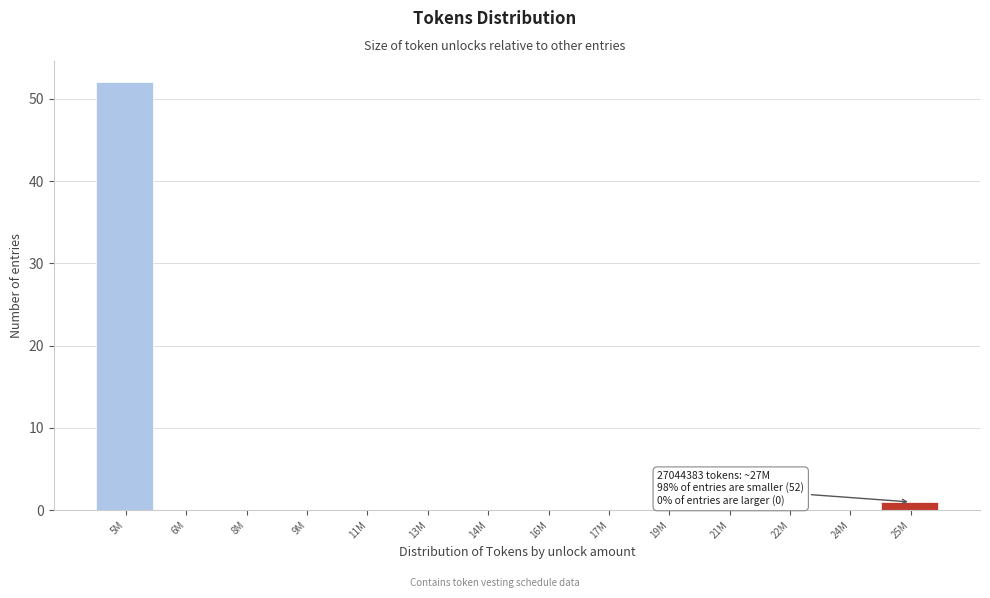

Reading left to right, transcribe all the data shown in this chart.

5M=52	6M=0	8M=0	9M=0	11M=0	13M=0	14M=0	16M=0	17M=0	19M=0	21M=0	22M=0	24M=0	25M=1